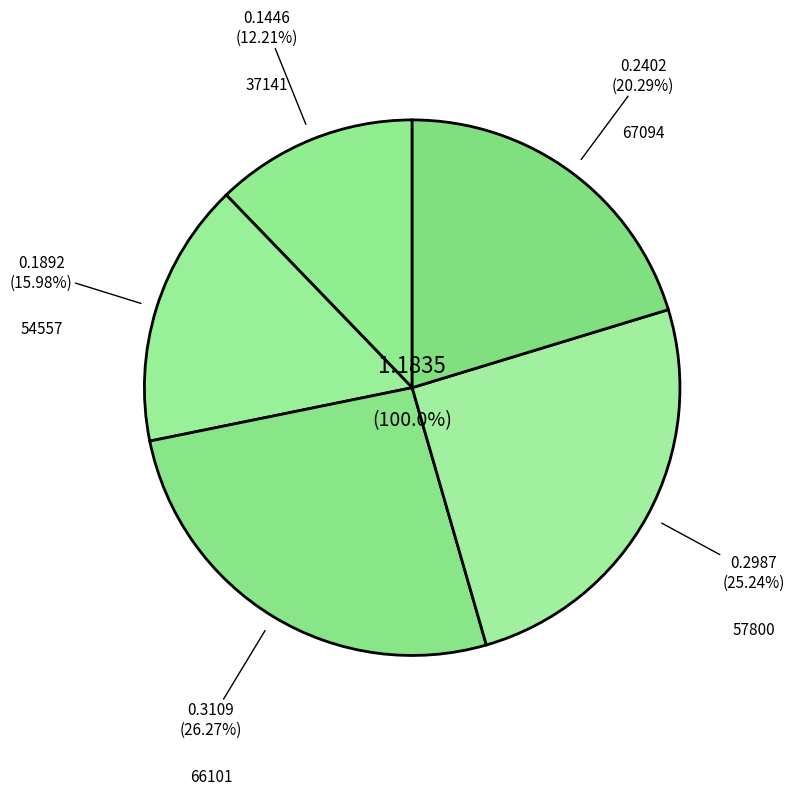

Does 66101 represent more than half of the total?

No